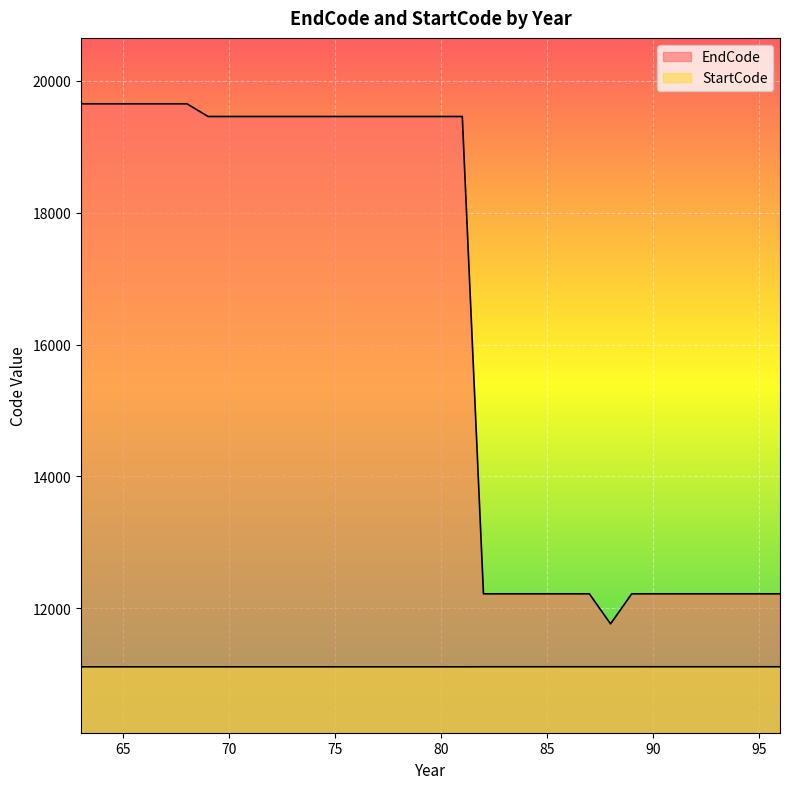

Which series has the largest total across all categories?

EndCode